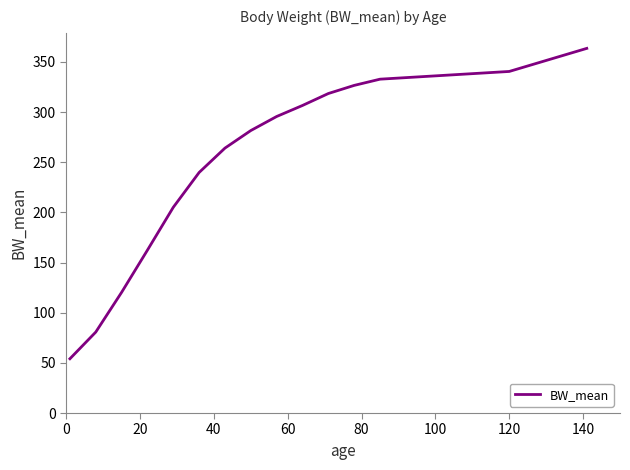

What is the smallest value displayed?

54.1